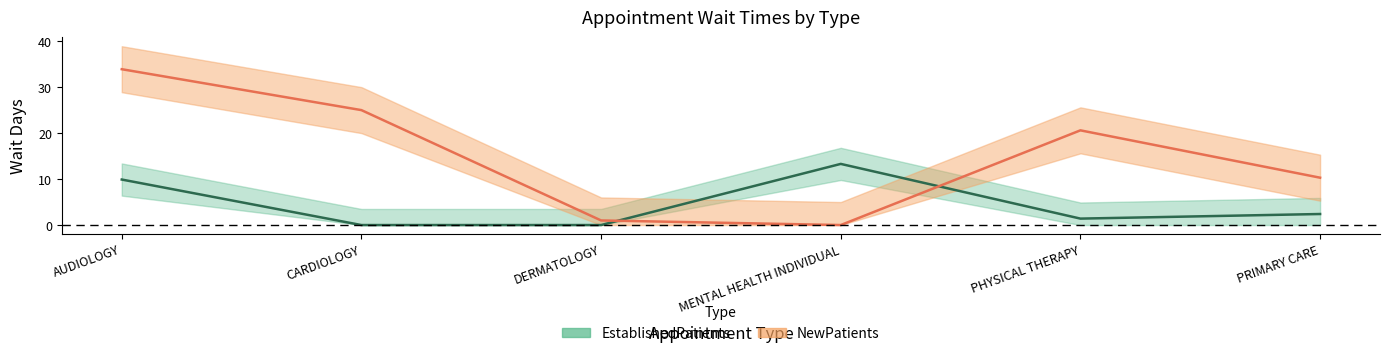

What is the total value across all series at DERMATOLOGY?

1.0